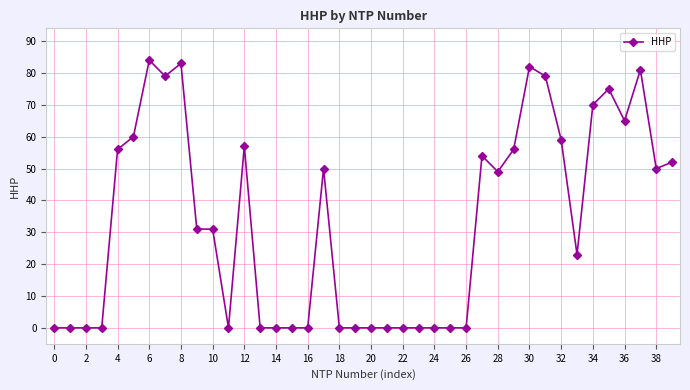

Does the chart have visible grid lines?

Yes